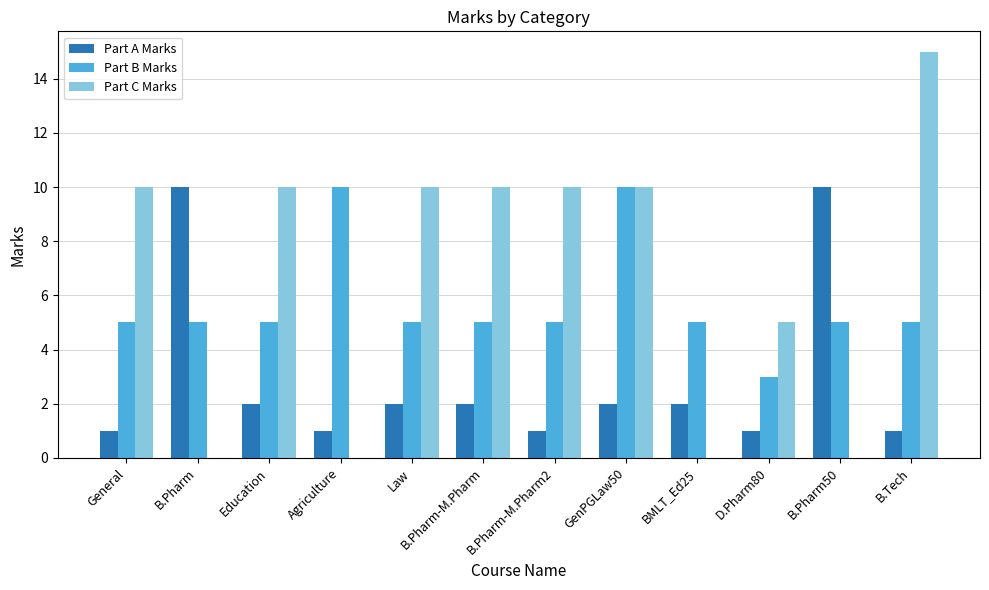

At which category is the sum across all series the highest?

GenPGLaw50